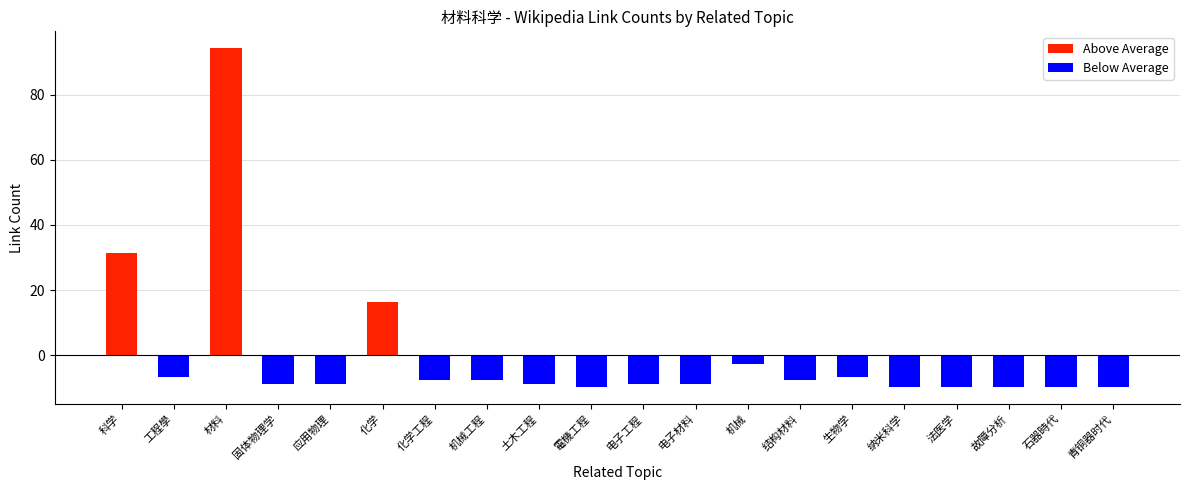

Which has a higher value, 工程學 or 法医学?

工程學